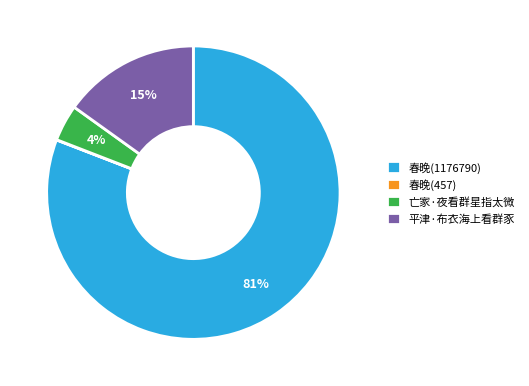

Is it true that 平津·布衣海上看群豕 is 15% of the pie?

True